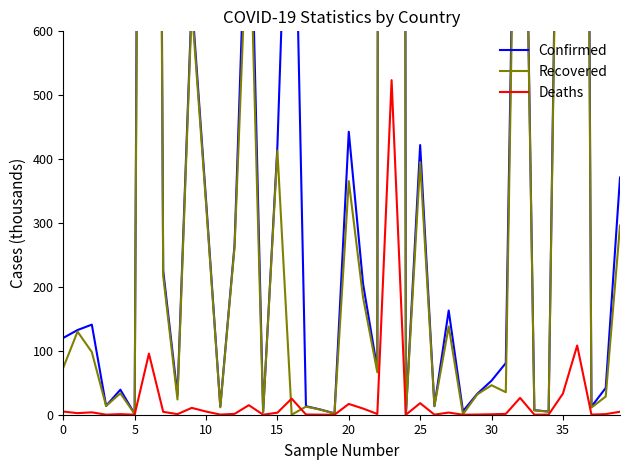

What is the approximate value of Deaths at 35?

33.0